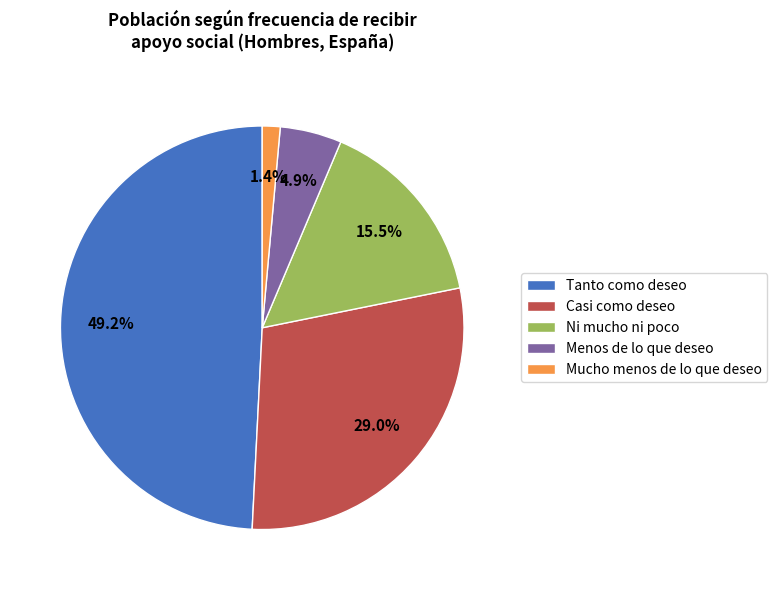

What percentage is NOT represented by Ni mucho ni poco?

84.5%